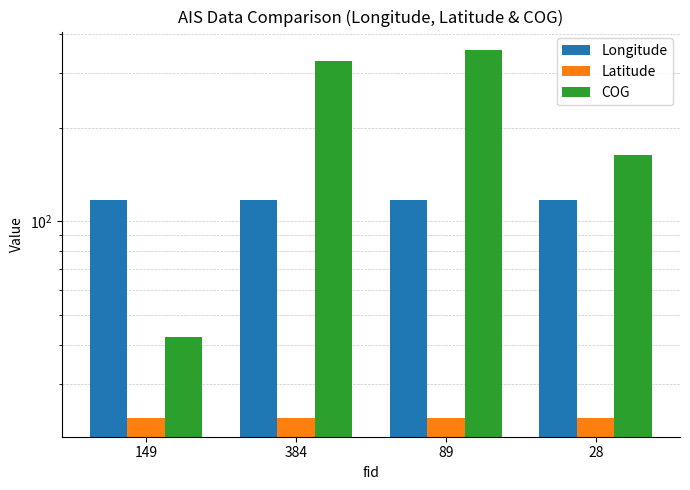

List the series in order of their peak value, lowest first.

Latitude, Longitude, COG